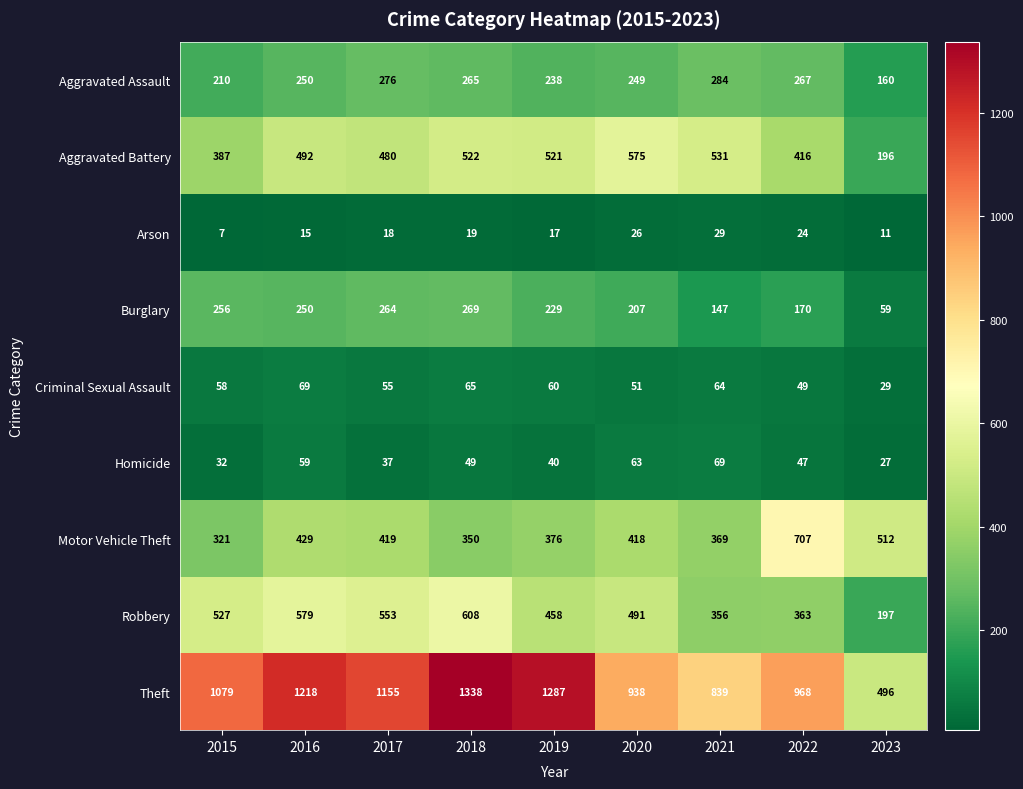

The Aggravated Assault series shows 276 at 2017. True or false?

True